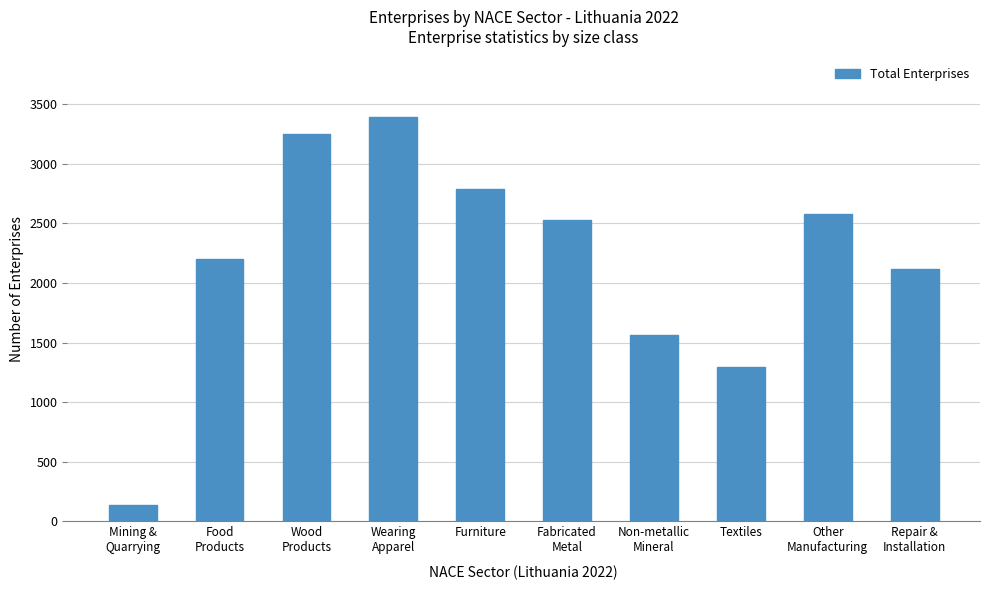

Reading left to right, what are all the values shown in this chart?

138	2199	3245	3389	2789	2531	1565	1294	2575	2112